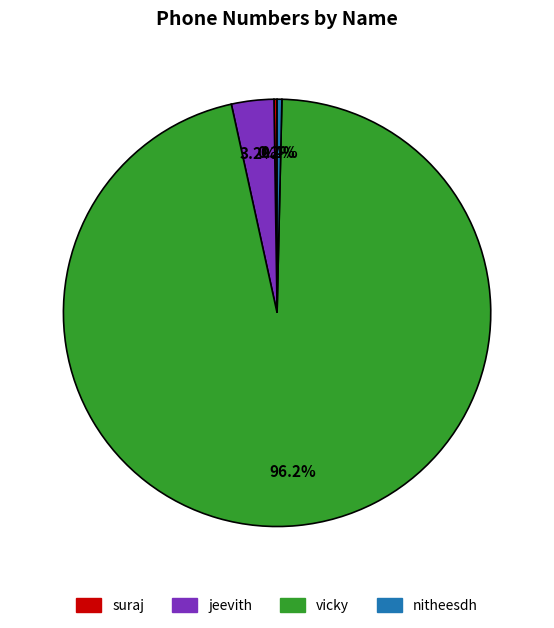

Between jeevith and nitheesdh, which is larger?

jeevith